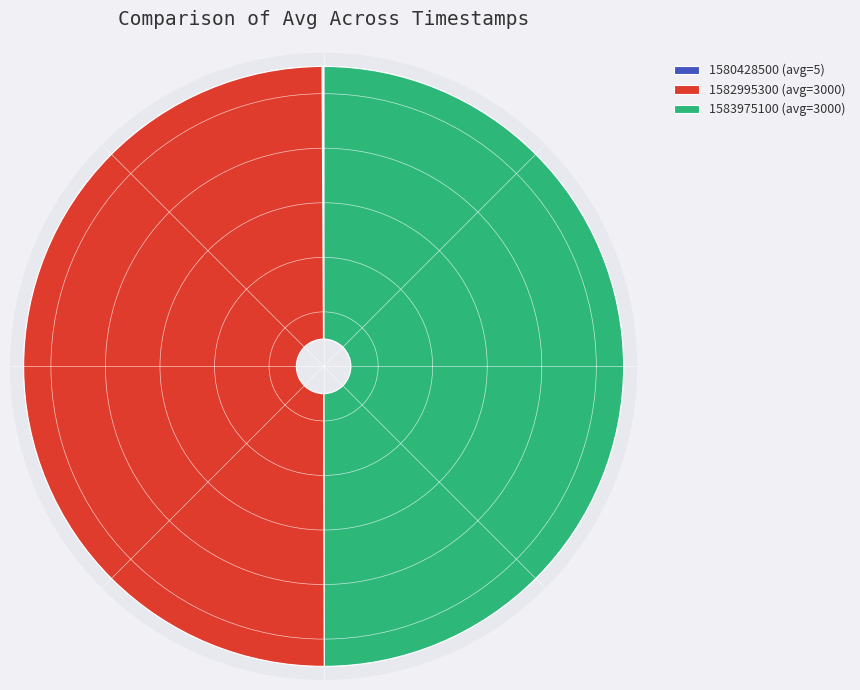

Rank the categories by value from lowest to highest.

1580428500, 1582995300, 1583975100